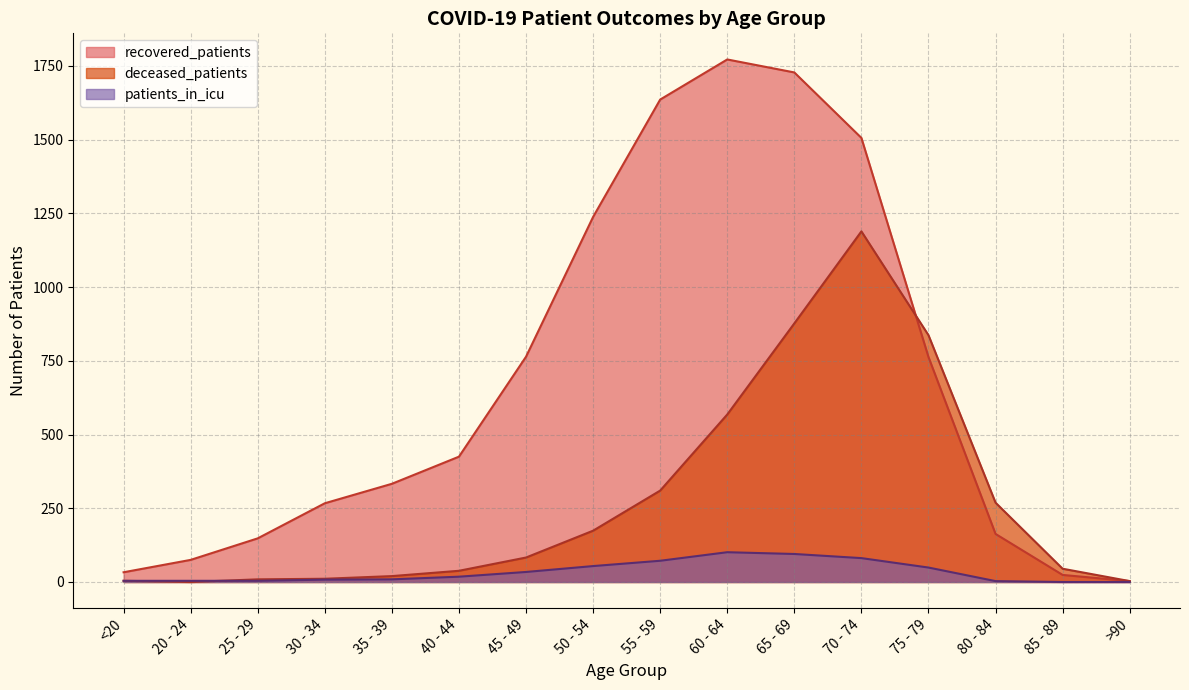

True or false: deceased_patients has a value of 100 at 50 - 54.

False